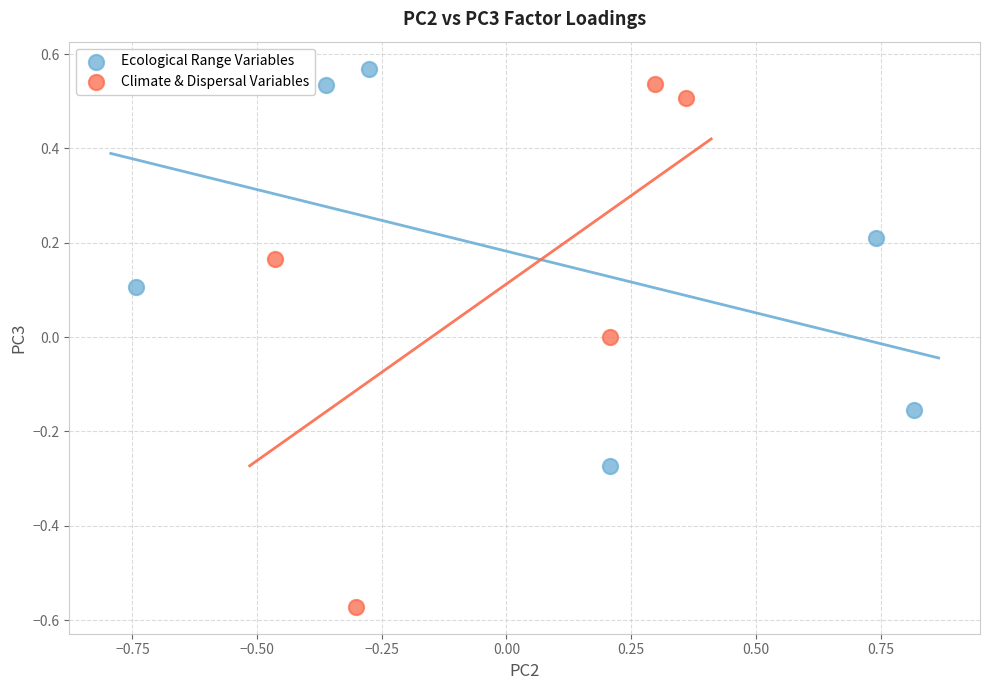

Which series has the widest spread of Y values?

Climate & Dispersal Variables